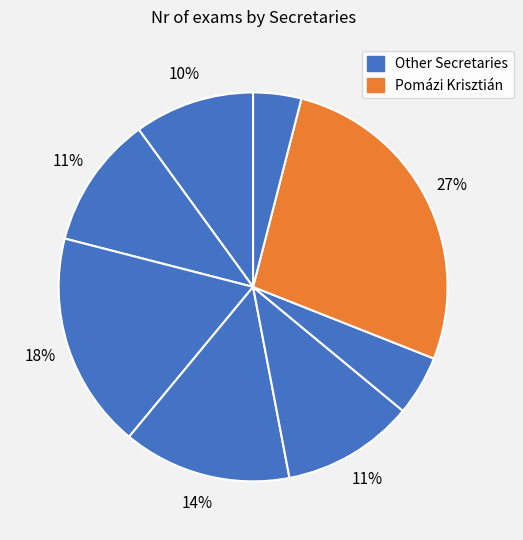

Rank the categories by value from lowest to highest.

Tömösközi Máté Ferenc, Somogyi Ferenc Attila, Jánoky László Viktor, Braun Patrik János, Budai Ádám, Hideg Attila, Gazdi László, Fekete Tamás, Pomázi Krisztián